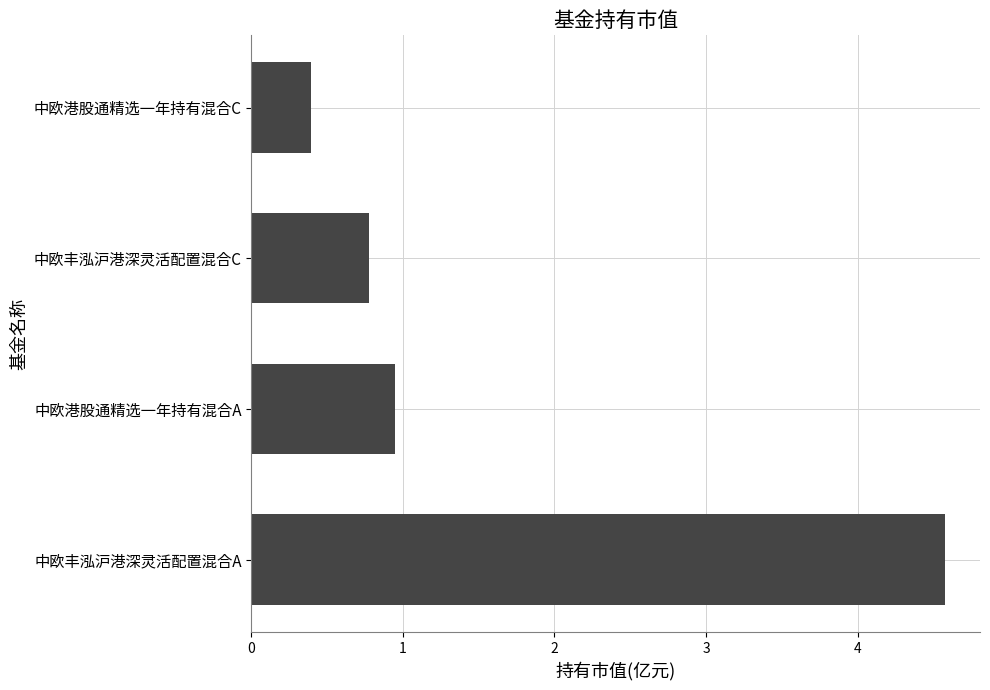

What is the difference between the second highest and minimum values?

0.6